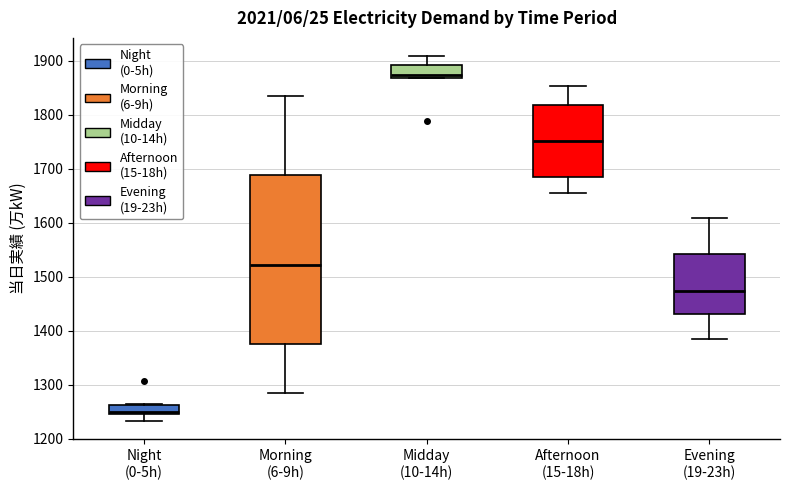

Reading left to right, read every box against the y-axis: the position of its median line, the range the box covers, and the ends of its whiskers. The values are not printed on the chart, so give them approximately, as read against the axis.

Night (0-5h): median 1250, box 1250 to 1260, whiskers 1230 to 1270
Morning (6-9h): median 1520, box 1380 to 1690, whiskers 1290 to 1840
Midday (10-14h): median 1870 (just above the box's lower edge), box 1870 to 1890, whiskers 1870 to 1910
Afternoon (15-18h): median 1750, box 1690 to 1820, whiskers 1660 to 1850
Evening (19-23h): median 1470, box 1430 to 1540, whiskers 1390 to 1610